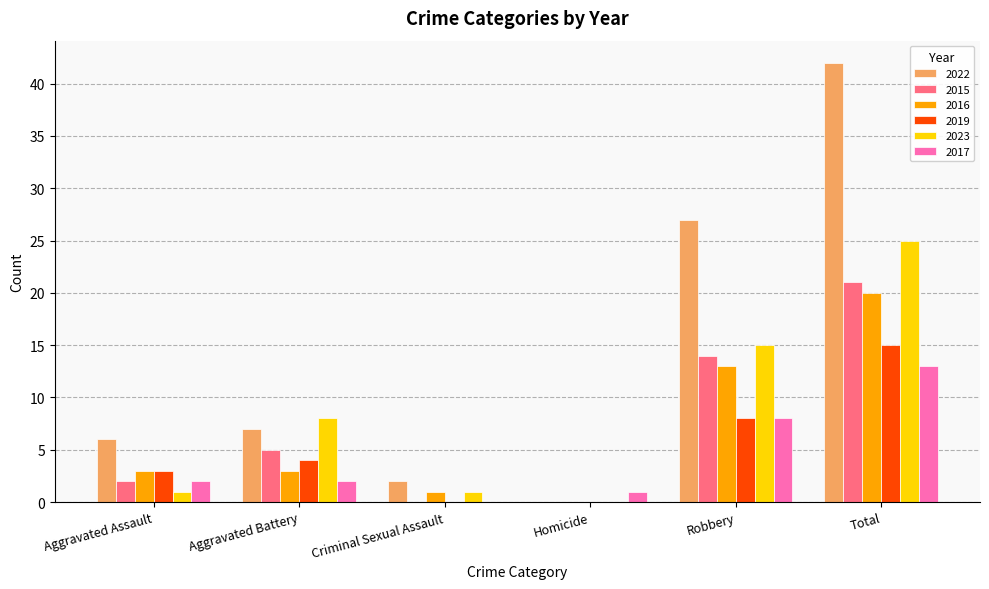

Which series has the largest total across all categories?

2022